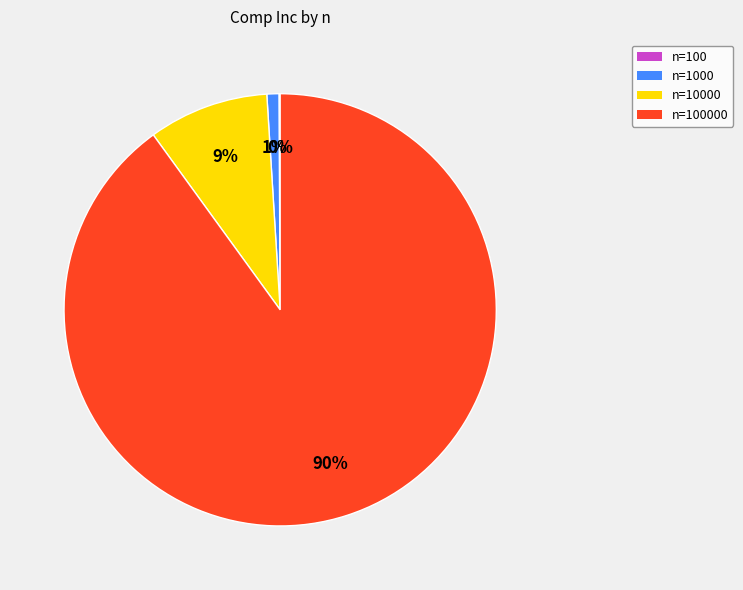

To the nearest percent, what is the average slice percentage?

25%